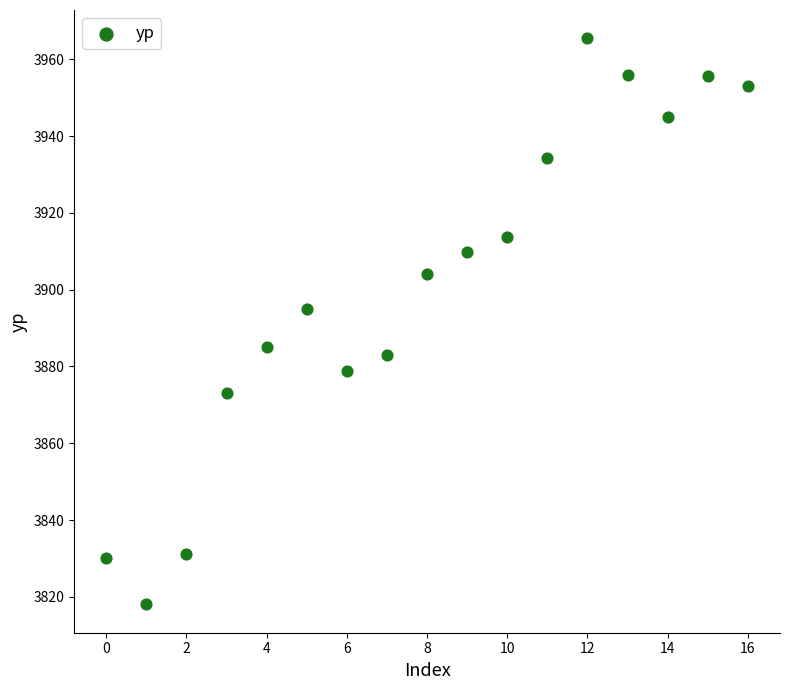

What is the range of Y values (max minus min)?

147.4